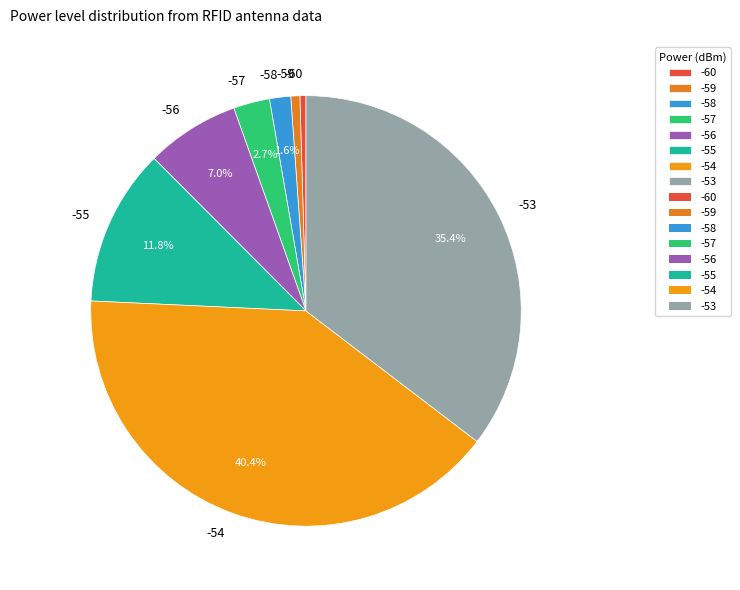

To the nearest percent, what percentage of the pie is -59?

1%